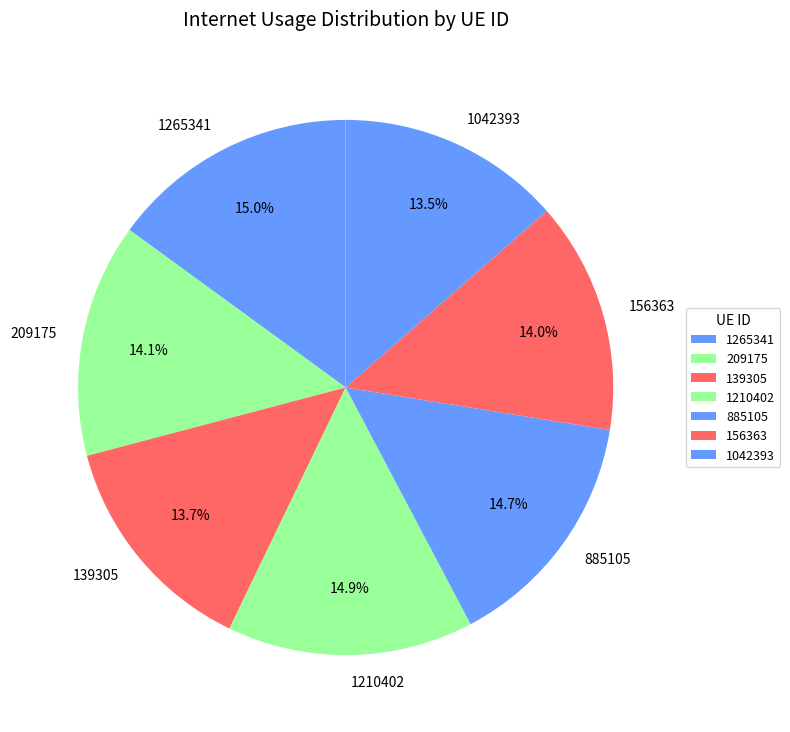

Do 209175 and 1265341 together represent more than half of the pie?

No